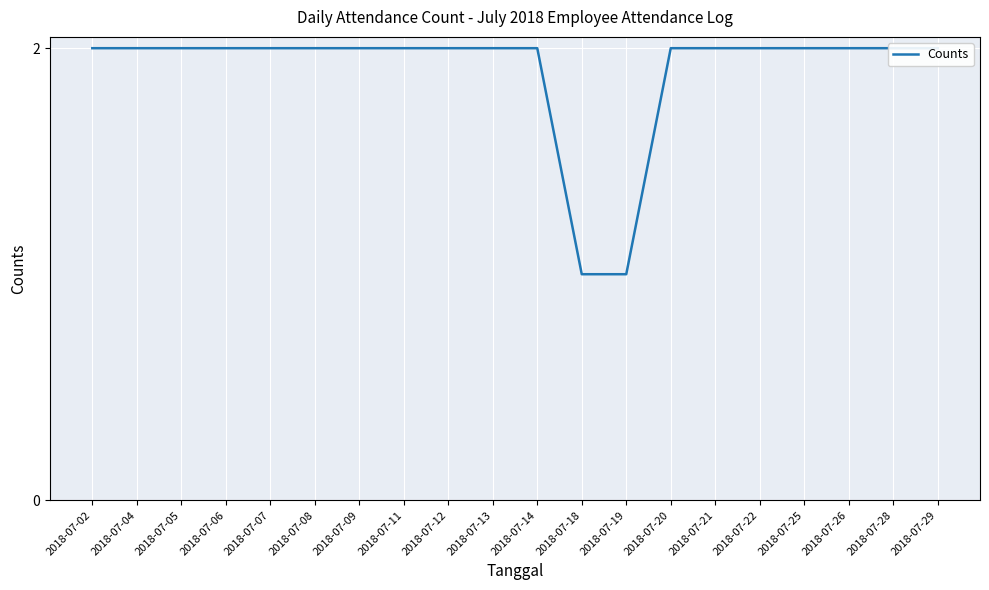

Reading left to right, extract all data points from this chart.

2018-07-02=2	2018-07-04=2	2018-07-05=2	2018-07-06=2	2018-07-07=2	2018-07-08=2	2018-07-09=2	2018-07-11=2	2018-07-12=2	2018-07-13=2	2018-07-14=2	2018-07-18=1	2018-07-19=1	2018-07-20=2	2018-07-21=2	2018-07-22=2	2018-07-25=2	2018-07-26=2	2018-07-28=2	2018-07-29=2